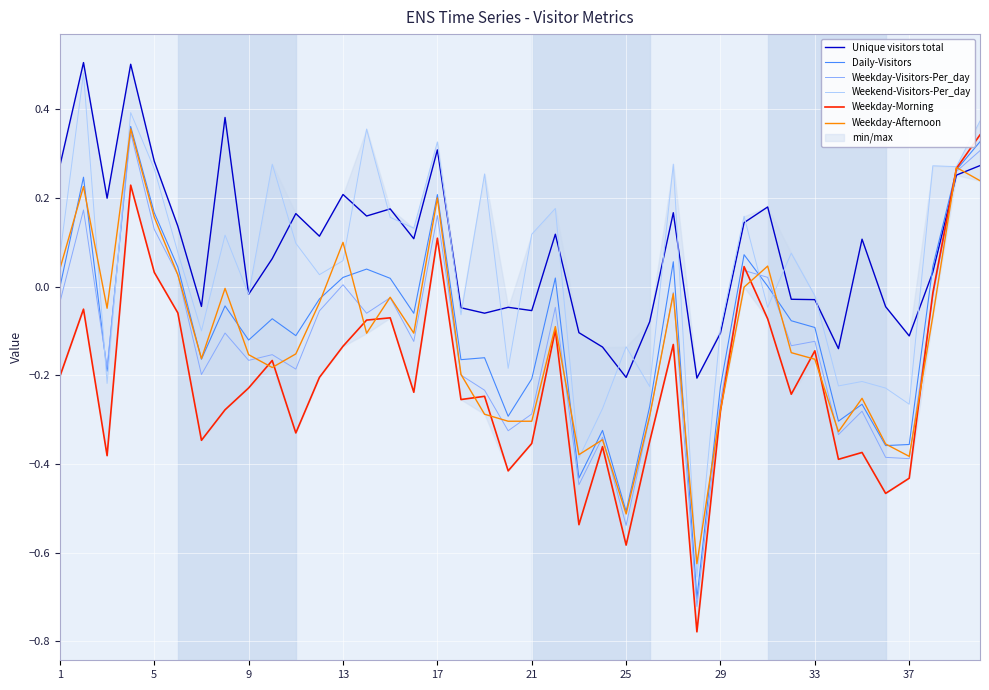

What is the difference between the highest and lowest values at 13?

0.3